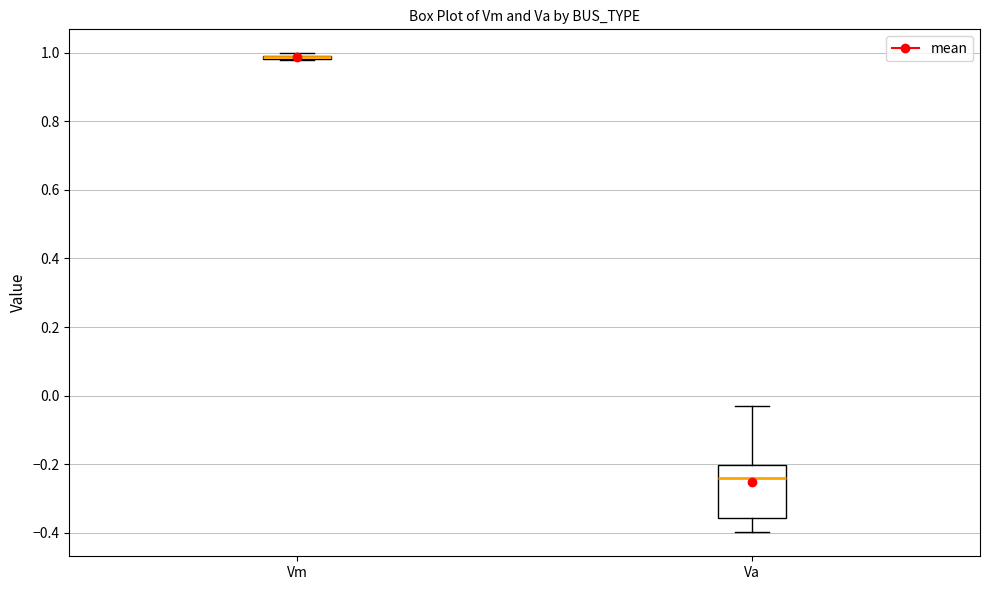

Reading left to right, transcribe this box plot: for each box, give where its median line is, the range the box spans, and where its two whiskers end, as read against the y-axis. The values are not printed on the chart, so give them approximately, as read against the axis.

Vm: box collapsed to a line at 0.98, whiskers 0.98 to 1.00
Va: median -0.24, box -0.36 to -0.20, whiskers -0.40 to -0.02